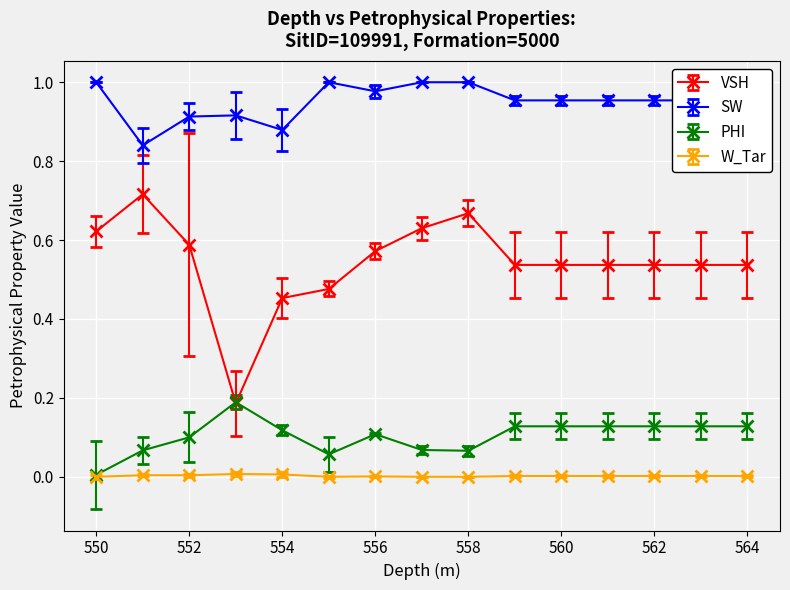

True or false: SW and W_Tar intersect in this chart.

False